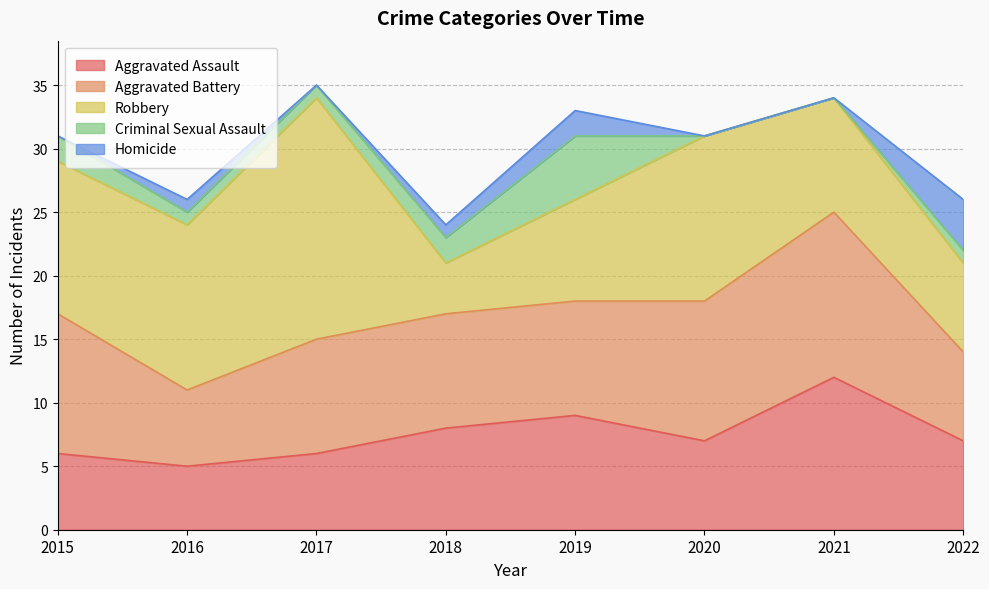

Which category has the highest value in the Aggravated Assault series?

2021